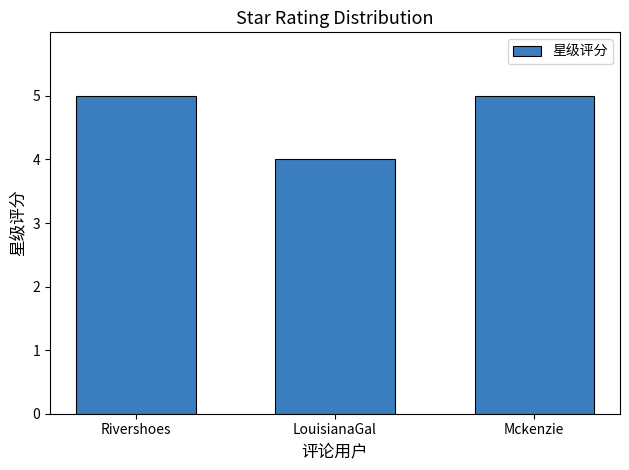

The chart shows a value of 2 at Mckenzie. True or false?

False